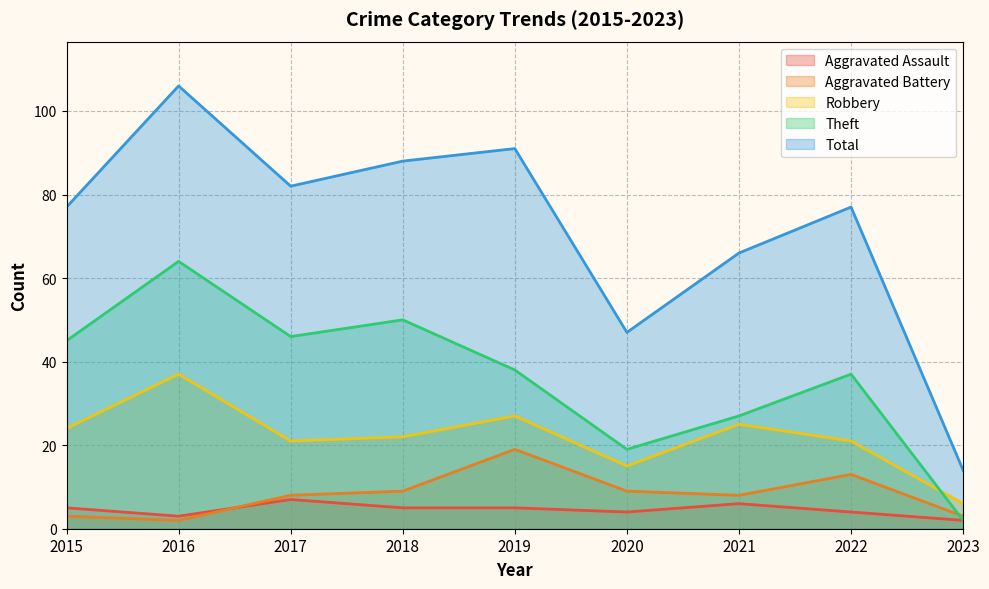

What is the value of the Aggravated Battery point at the 5th from the left?

19